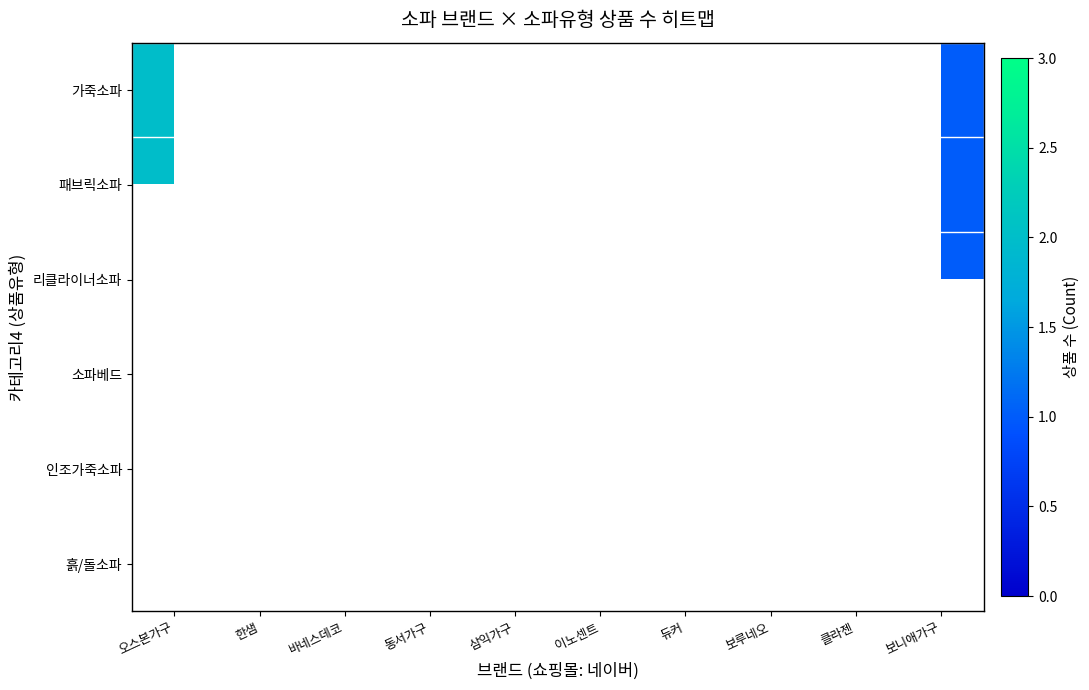

What is the smallest value displayed?

1.0